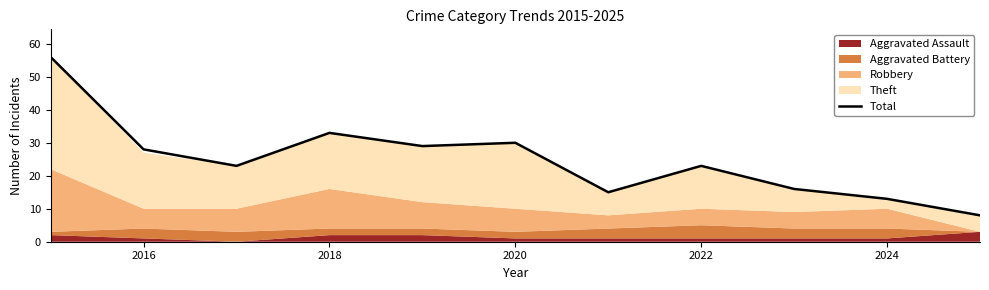

True or false: Total has a value of 23 at 2022.

True